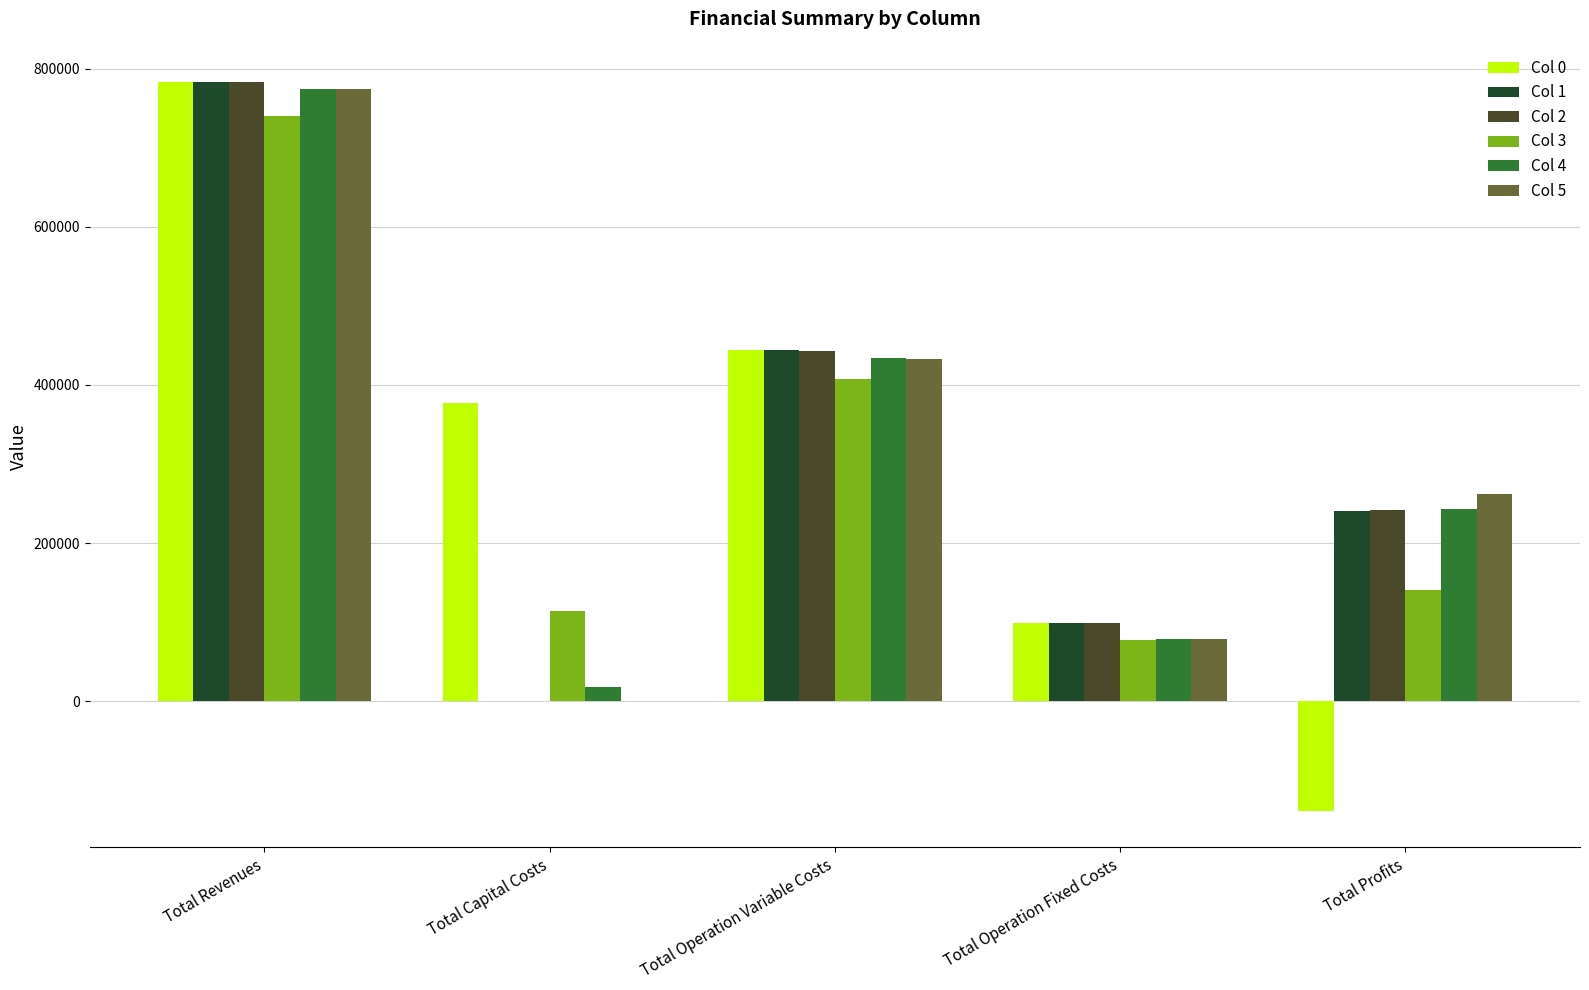

Reading right to left, list all the values displayed in this chart.

Col 0: Total Profits=-138435.6	Total Operation Fixed Costs=98866.0	Total Operation Variable Costs=444590.1	Total Capital Costs=377696.0	Total Revenues=782716.5
Col 1: Total Profits=240271.8	Total Operation Fixed Costs=98866.0	Total Operation Variable Costs=443578.7	Total Capital Costs=0.0	Total Revenues=782716.5
Col 2: Total Profits=241284.6	Total Operation Fixed Costs=98866.0	Total Operation Variable Costs=442566.0	Total Capital Costs=0.0	Total Revenues=782716.5
Col 3: Total Profits=140134.5	Total Operation Fixed Costs=77260.3	Total Operation Variable Costs=407679.3	Total Capital Costs=114400.0	Total Revenues=739474.0
Col 4: Total Profits=242748.5	Total Operation Fixed Costs=79193.9	Total Operation Variable Costs=434205.2	Total Capital Costs=18400.0	Total Revenues=774547.5
Col 5: Total Profits=262139.3	Total Operation Fixed Costs=79193.9	Total Operation Variable Costs=433214.4	Total Capital Costs=0.0	Total Revenues=774547.5